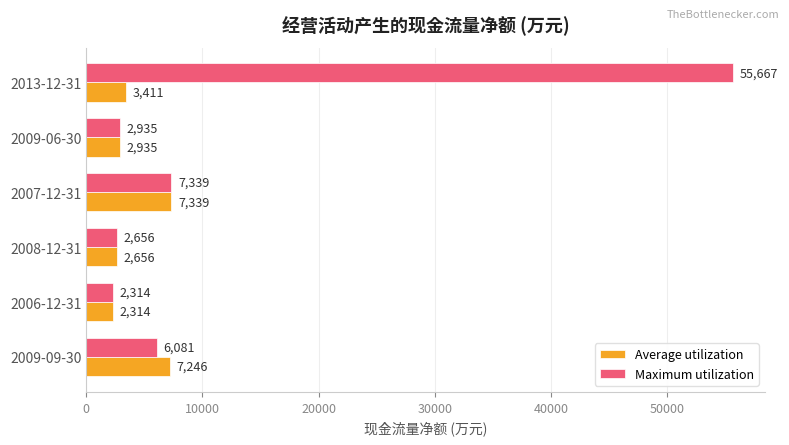

Rank the series by their maximum value, from highest to lowest.

Maximum utilization, Average utilization